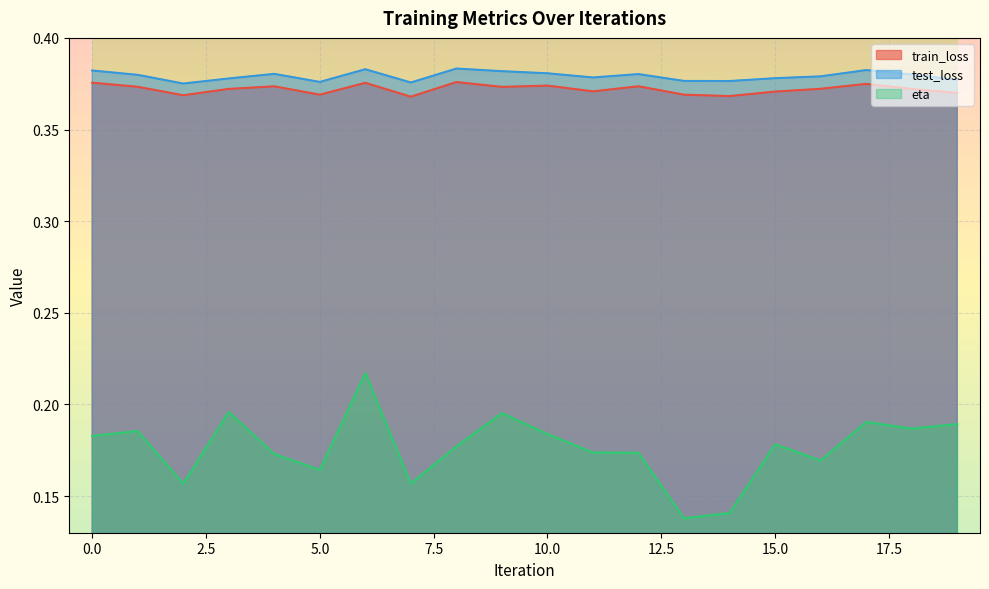

True or false: train_loss and test_loss intersect in this chart.

False